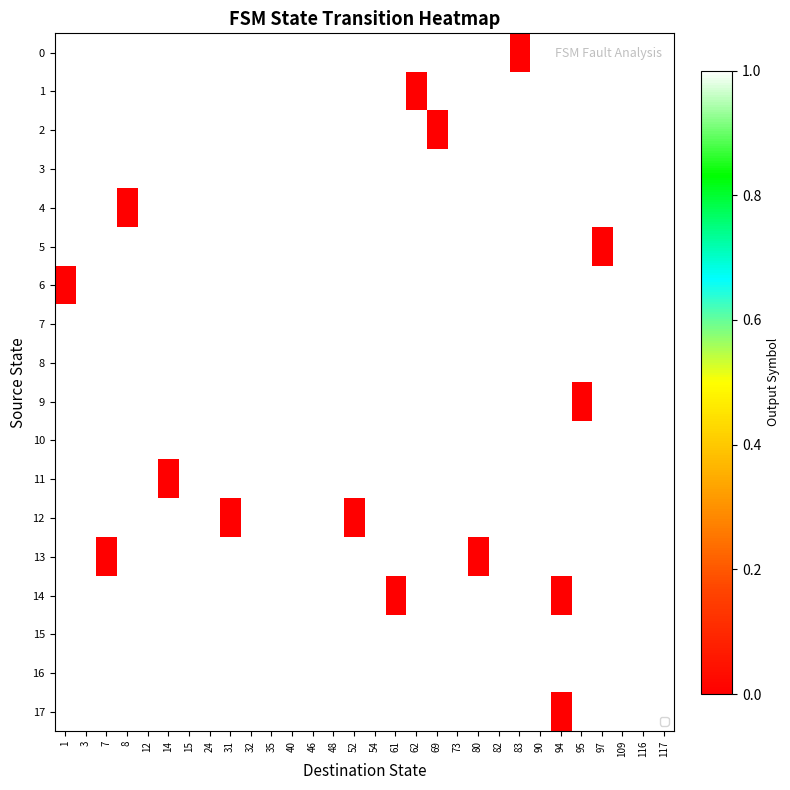

What is the difference between the maximum and minimum values in the 6 series?

1.0